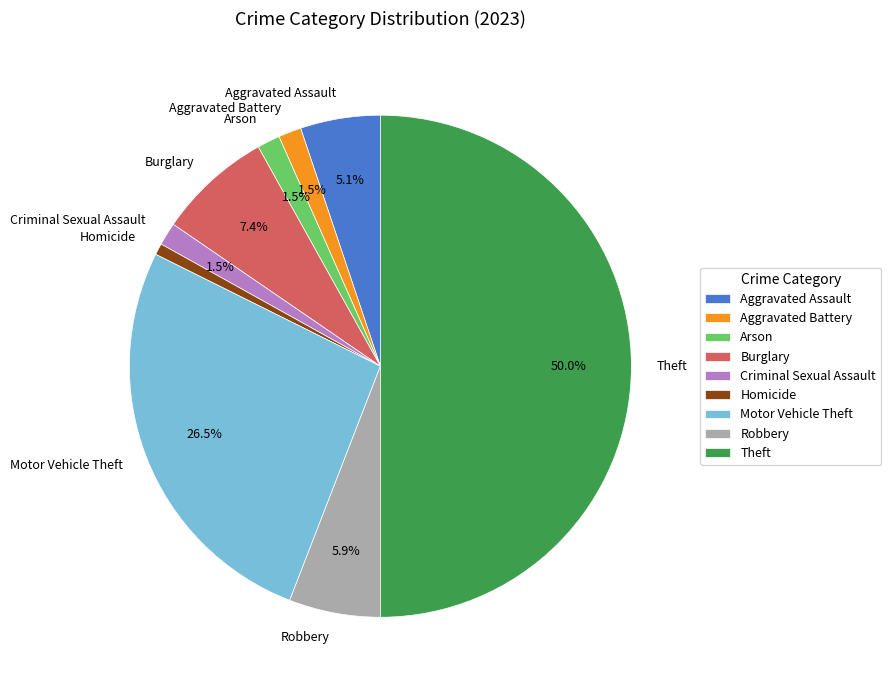

The Robbery slice represents 6% of the pie. True or false?

True